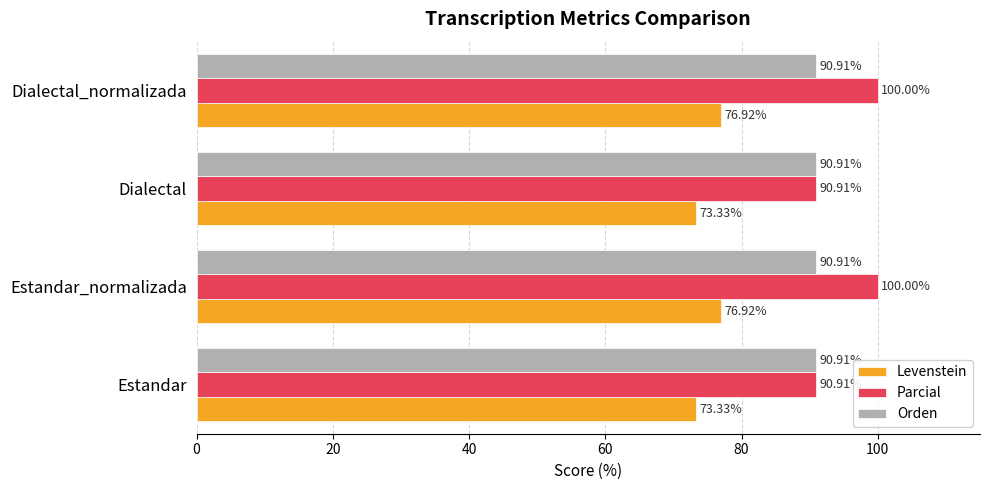

Which series has the widest spread of values?

Parcial